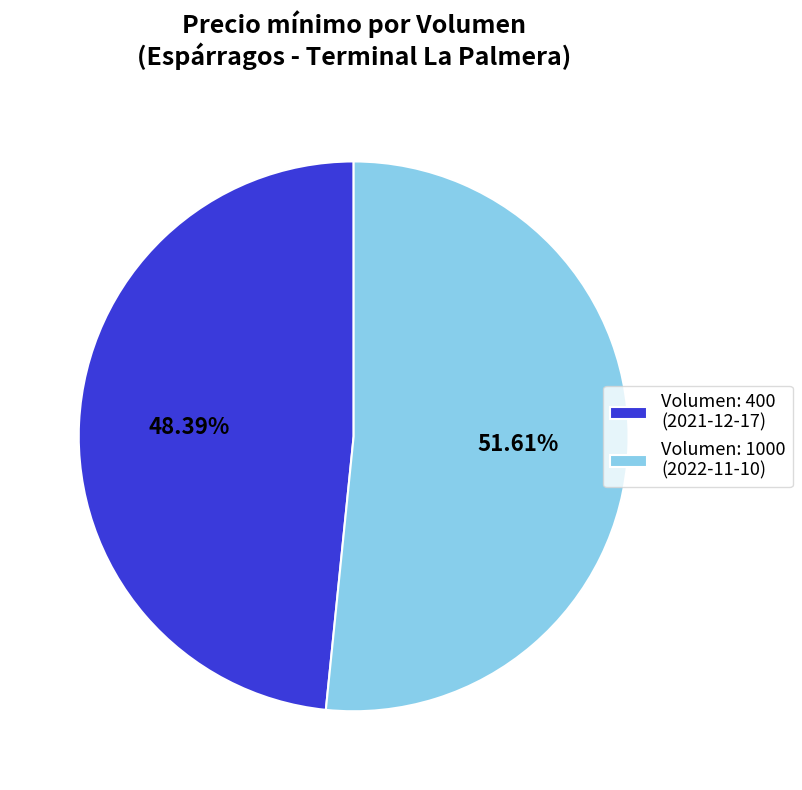

How many slices are in this pie chart?

2